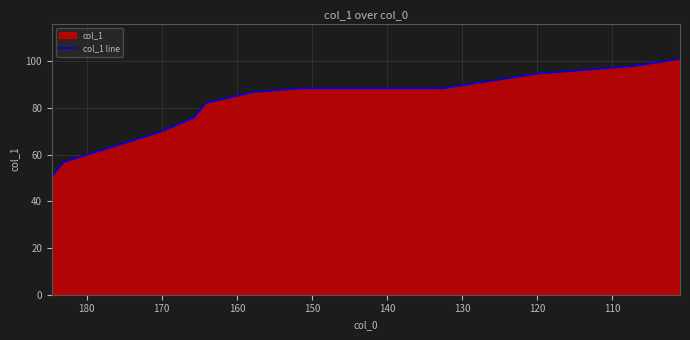

What is the value of the 7th point from the left?

86.8